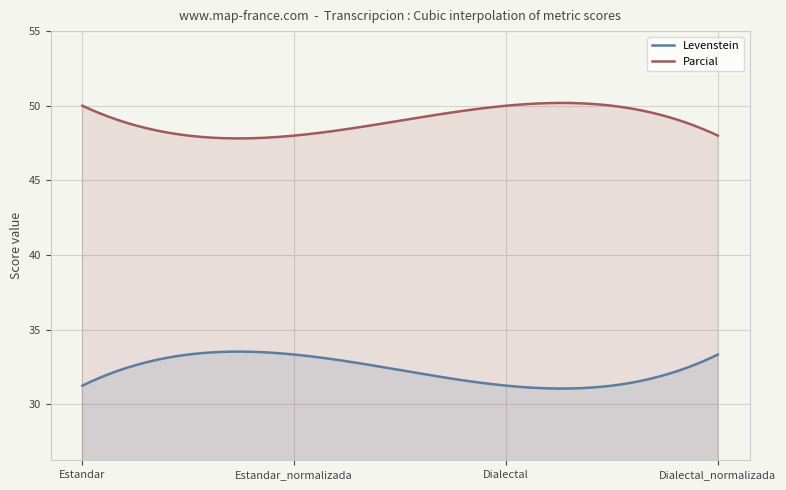

Which has a higher value, Estandar or Dialectal_normalizada?

Dialectal_normalizada